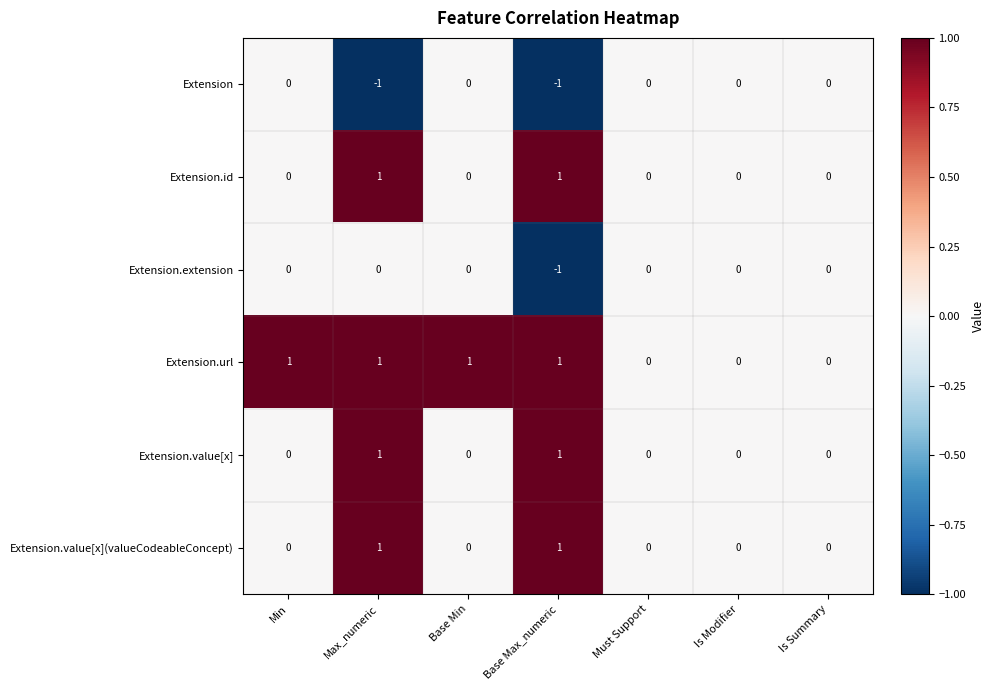

Which series has the largest total across all categories?

Extension.url